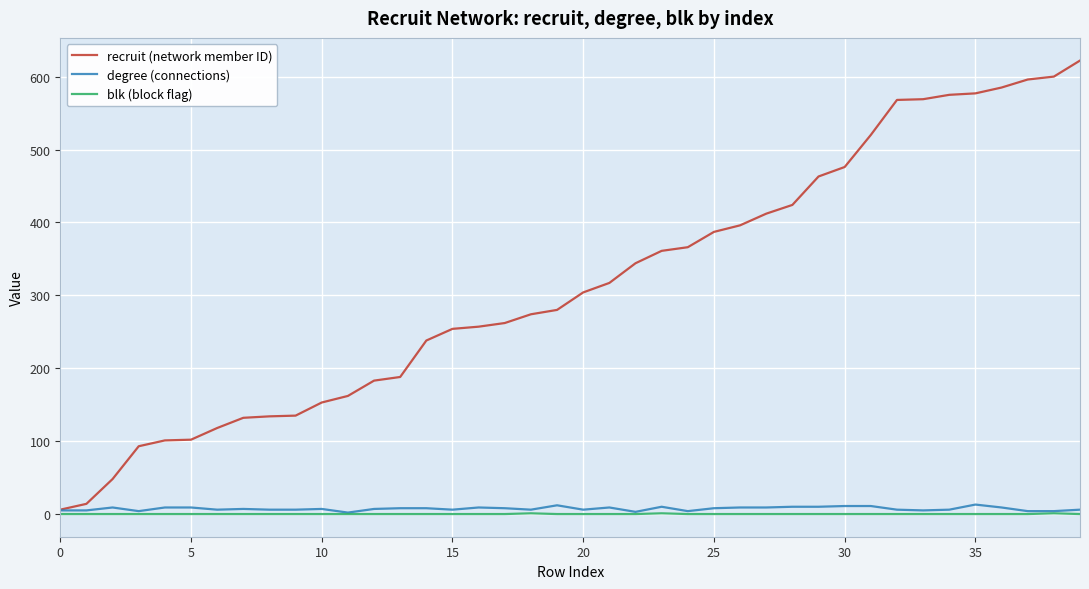

Which series has the largest range (max minus min)?

recruit (network member ID)